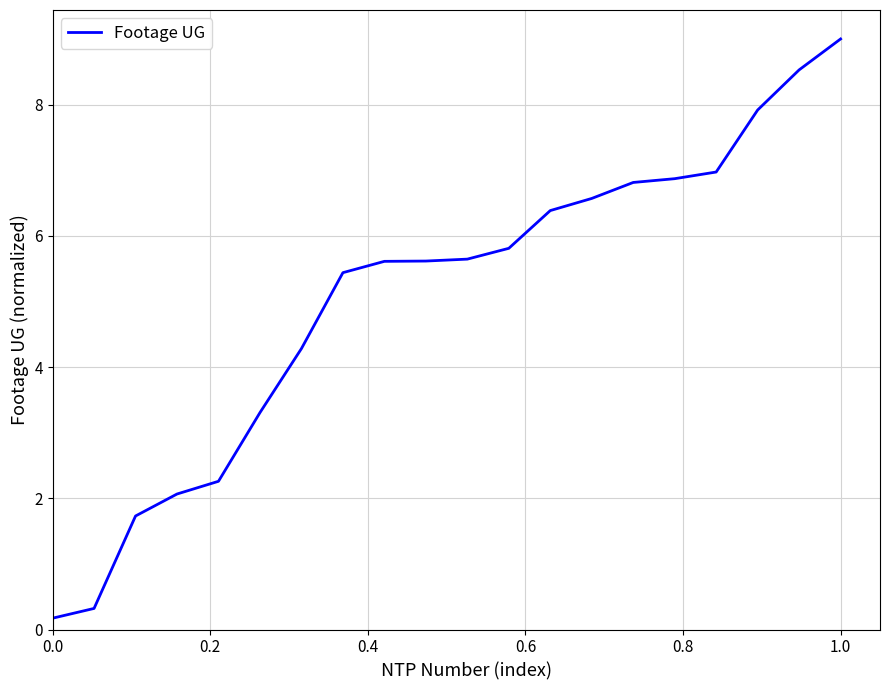

Is this an area chart (filled region under the line)?

No